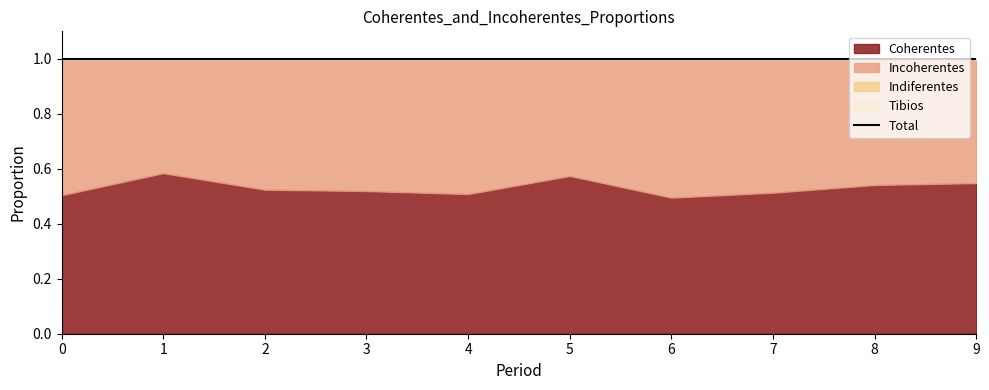

At how many categories does at least one series exceed 0?

10